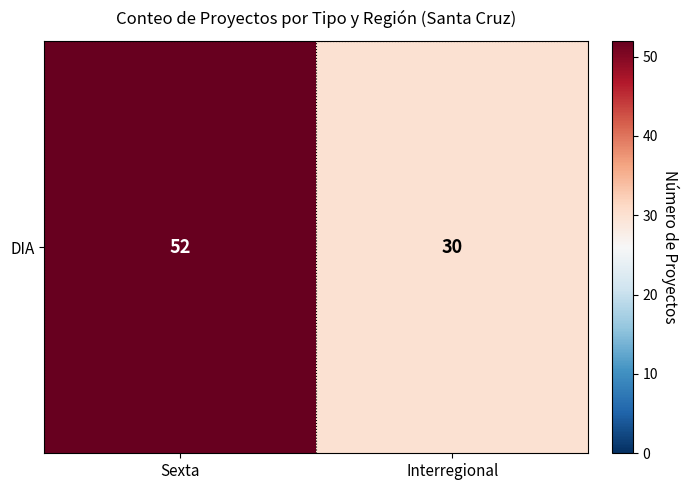

The chart shows a value of 30 at Sexta. True or false?

False